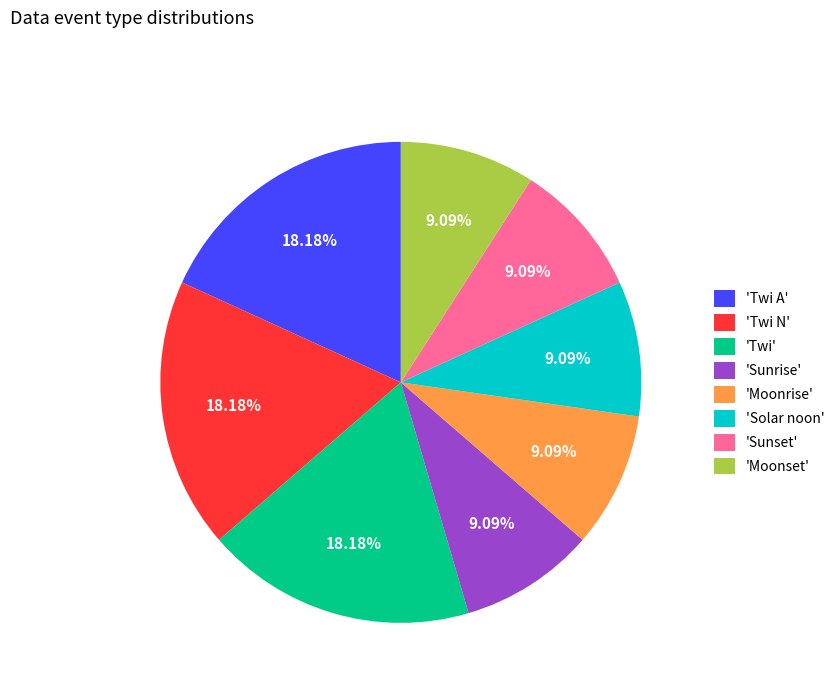

Is there a majority slice in this chart?

No